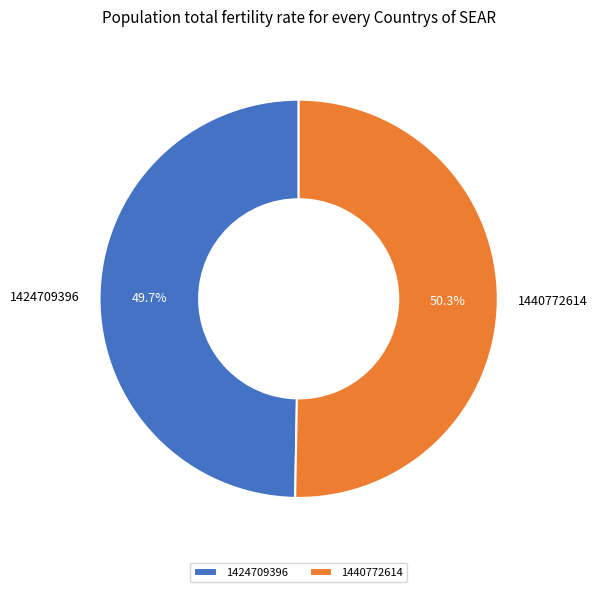

How many slices are in this pie chart?

2